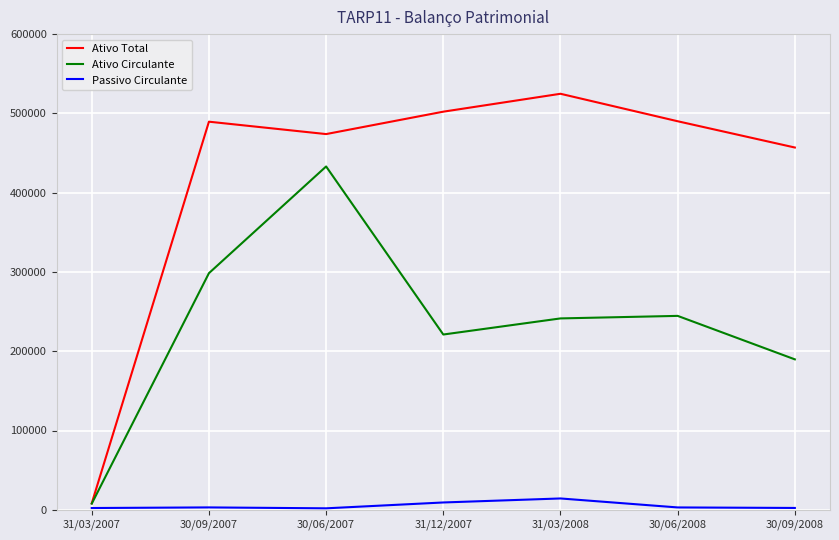

What is the spread (max minus min) of values at 30/09/2008?

454651.0